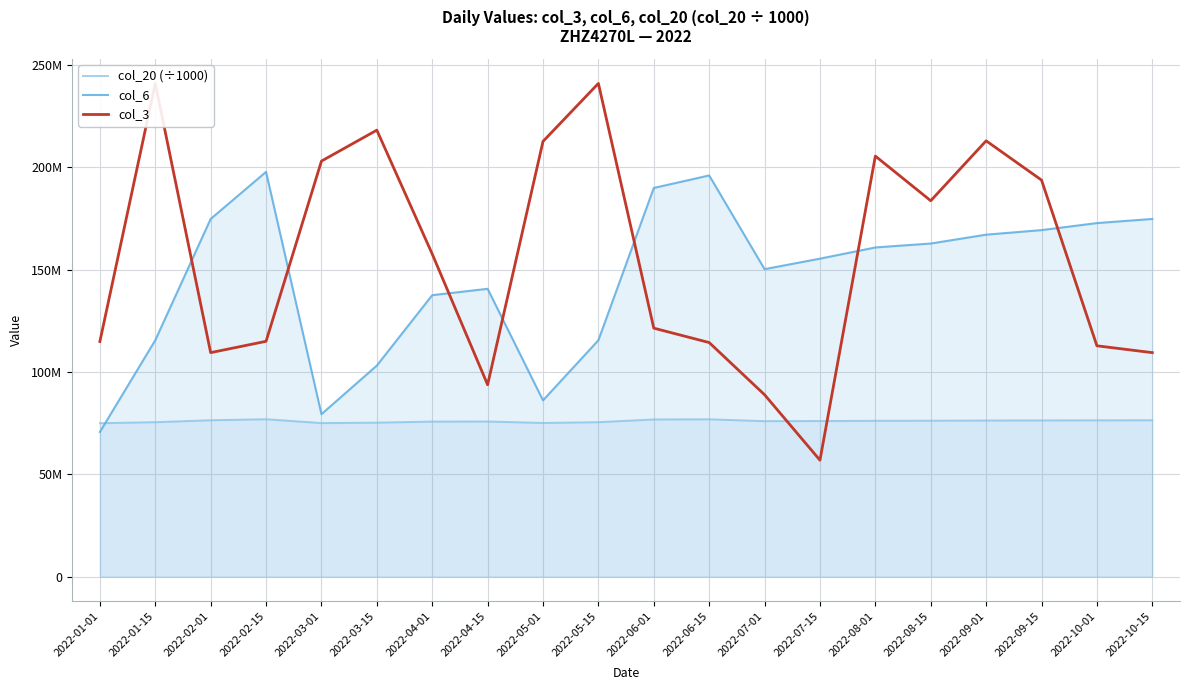

After their last crossing, which series has the higher values: col_6 or col_20 (÷1000)?

col_6